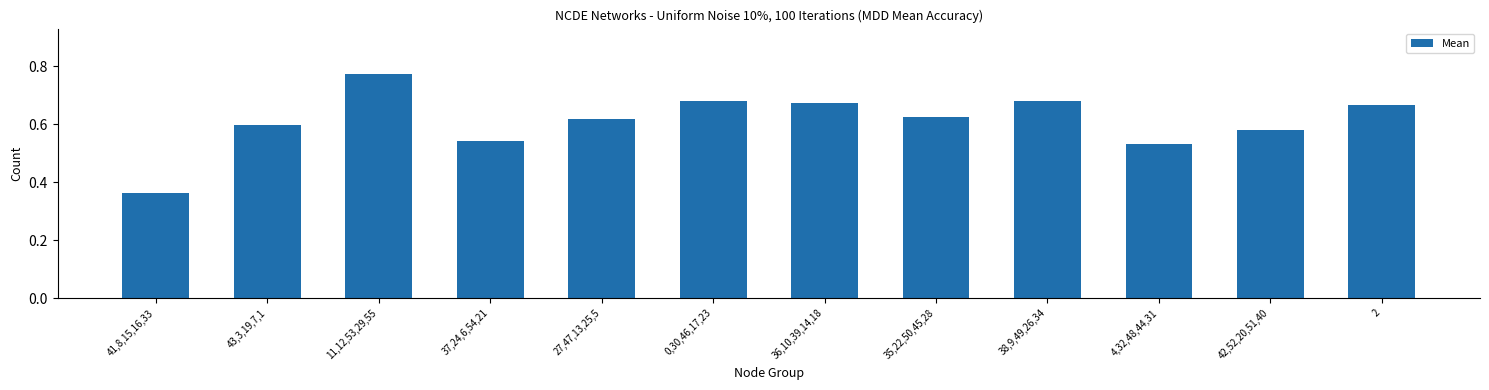

What is the label of the 4th bar from the left?

37,24,6,54,21